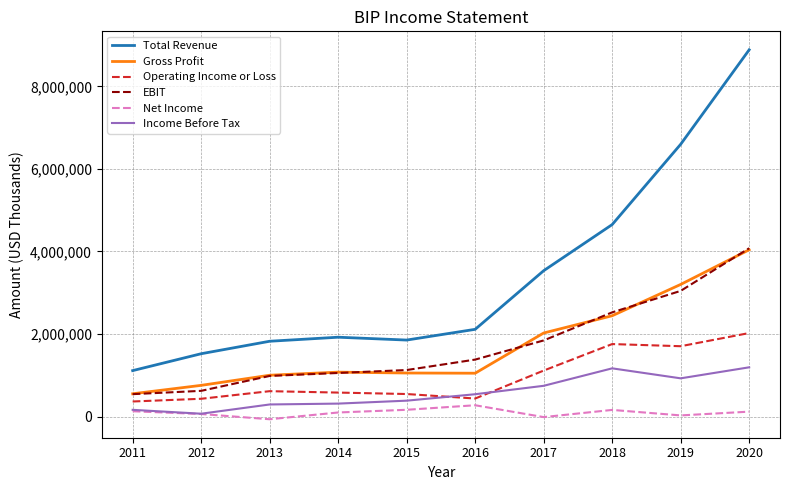

True or false: Gross Profit has a value of 758000 at 2012.

True